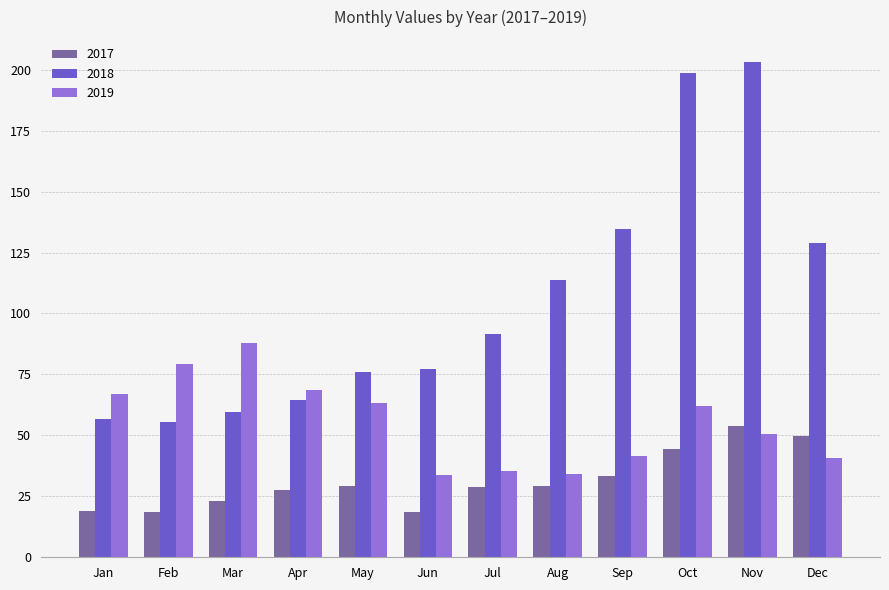

What is the smallest value displayed?

18.6